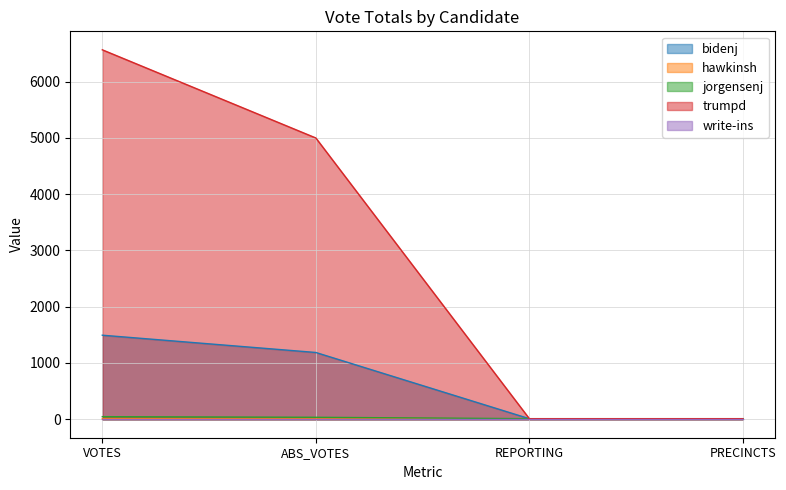

What value does the bidenj series have at PRECINCTS?

10